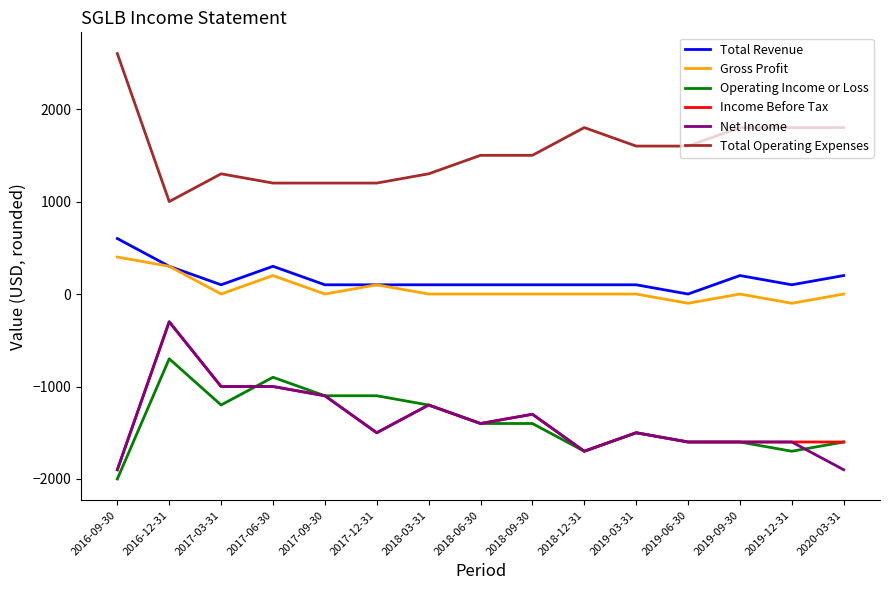

True or false: Total Operating Expenses and Net Income intersect in this chart.

False